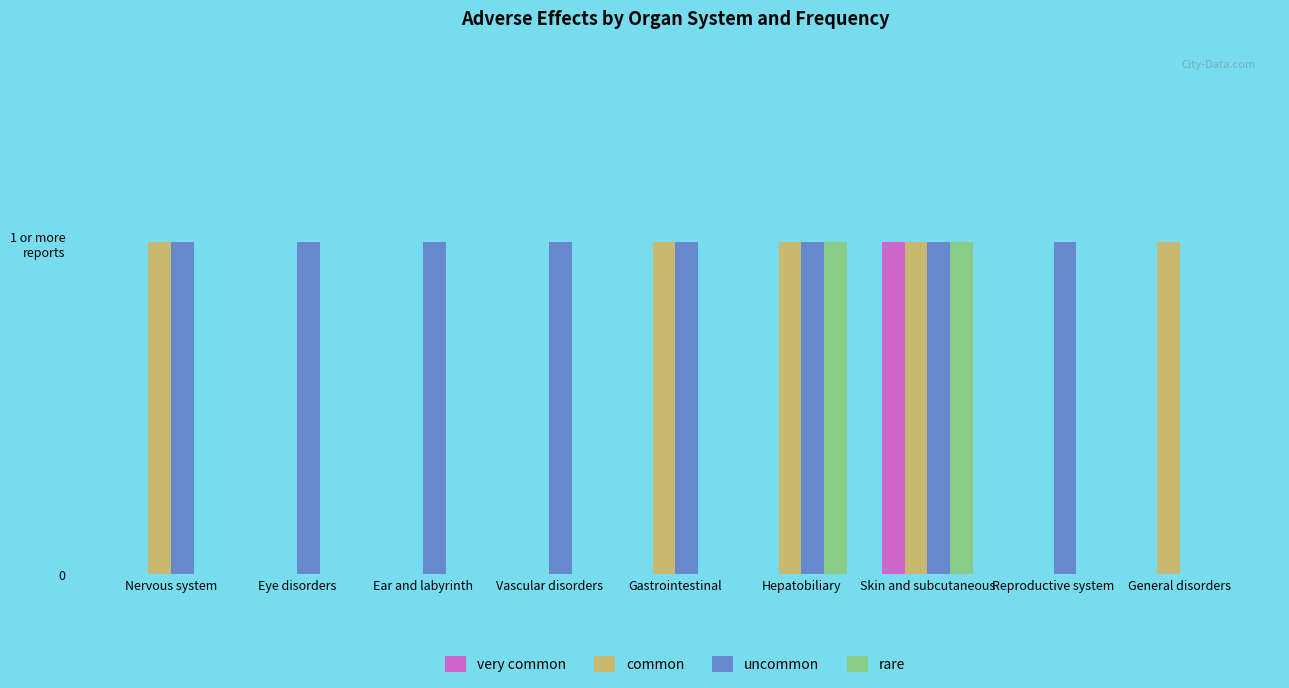

What are all the series names shown in the legend?

very common, common, uncommon, rare